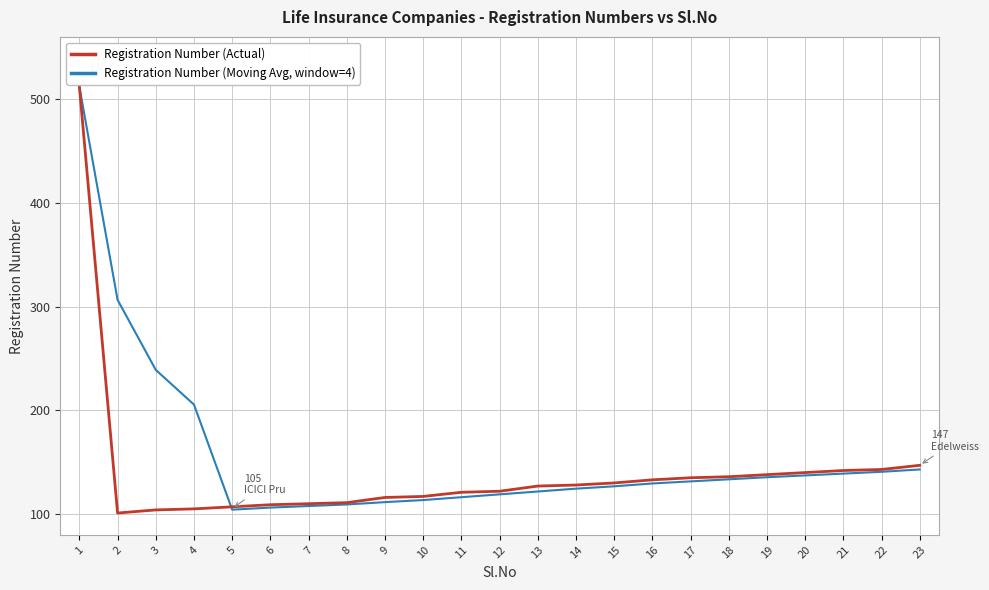

Rank the series at 22 from highest to lowest value.

Registration Number (Actual), Registration Number (Moving Avg, window=4)